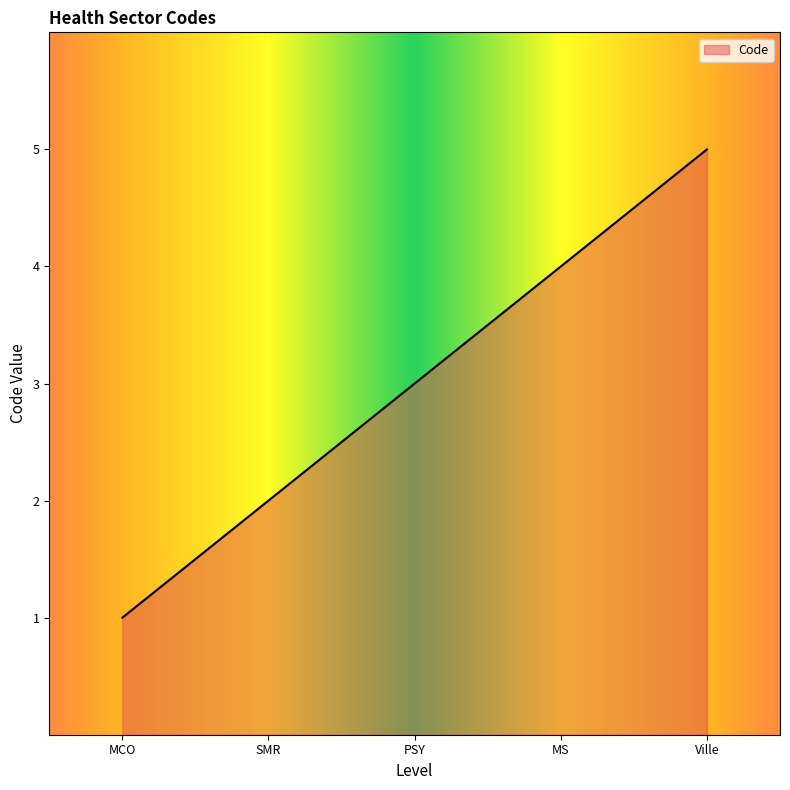

What is the difference between the second highest and second lowest values?

2